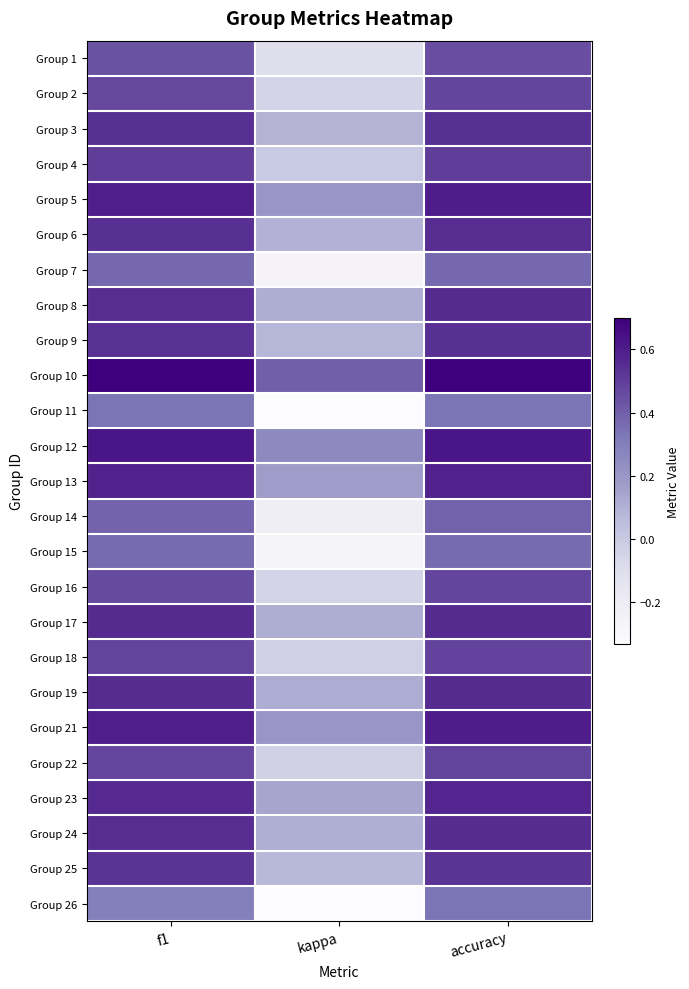

How many series are shown in this chart?

25